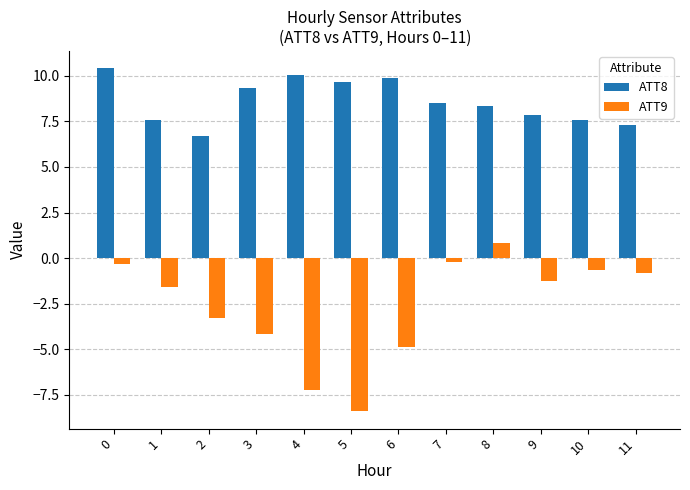

At which category does the chart reach its minimum across all series?

5